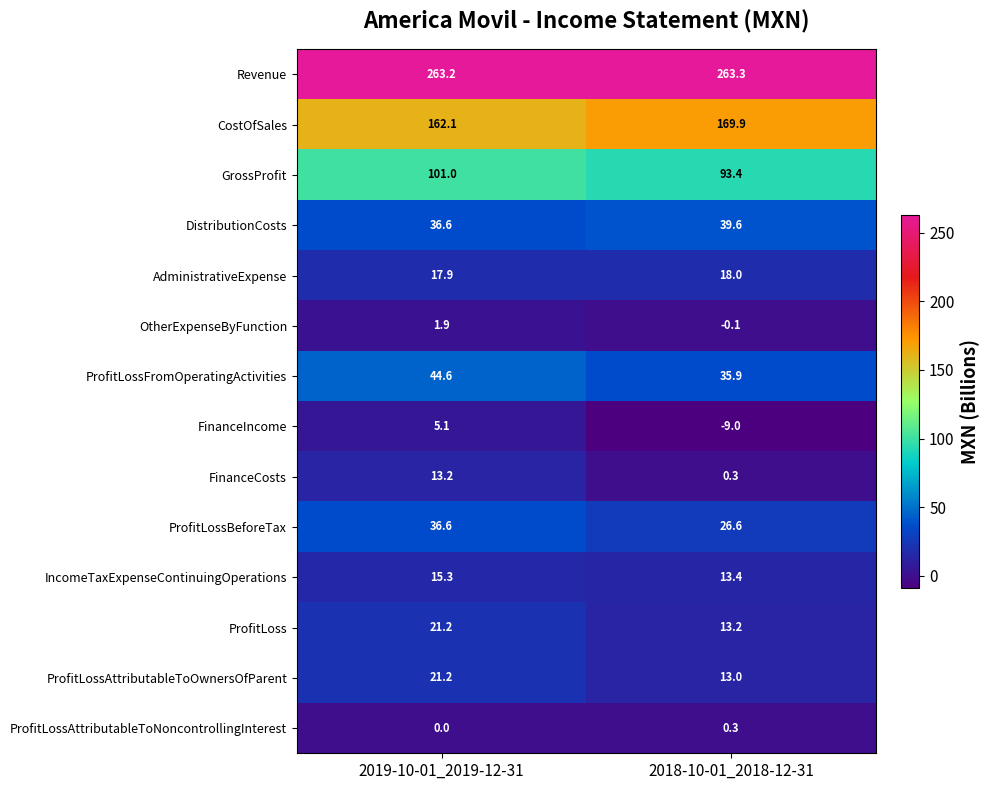

Reading right to left, list all the values displayed in this chart.

Revenue: 2018-10-01_2018-12-31=263.3	2019-10-01_2019-12-31=263.2
CostOfSales: 2018-10-01_2018-12-31=169.9	2019-10-01_2019-12-31=162.1
GrossProfit: 2018-10-01_2018-12-31=93.4	2019-10-01_2019-12-31=101.0
DistributionCosts: 2018-10-01_2018-12-31=39.6	2019-10-01_2019-12-31=36.6
AdministrativeExpense: 2018-10-01_2018-12-31=18.0	2019-10-01_2019-12-31=17.9
OtherExpenseByFunction: 2018-10-01_2018-12-31=-0.1	2019-10-01_2019-12-31=1.9
ProfitLossFromOperatingActivities: 2018-10-01_2018-12-31=35.9	2019-10-01_2019-12-31=44.6
FinanceIncome: 2018-10-01_2018-12-31=-9.0	2019-10-01_2019-12-31=5.1
FinanceCosts: 2018-10-01_2018-12-31=0.3	2019-10-01_2019-12-31=13.2
ProfitLossBeforeTax: 2018-10-01_2018-12-31=26.6	2019-10-01_2019-12-31=36.6
IncomeTaxExpenseContinuingOperations: 2018-10-01_2018-12-31=13.4	2019-10-01_2019-12-31=15.3
ProfitLoss: 2018-10-01_2018-12-31=13.2	2019-10-01_2019-12-31=21.2
ProfitLossAttributableToOwnersOfParent: 2018-10-01_2018-12-31=13.0	2019-10-01_2019-12-31=21.2
ProfitLossAttributableToNoncontrollingInterest: 2018-10-01_2018-12-31=0.3	2019-10-01_2019-12-31=0.0